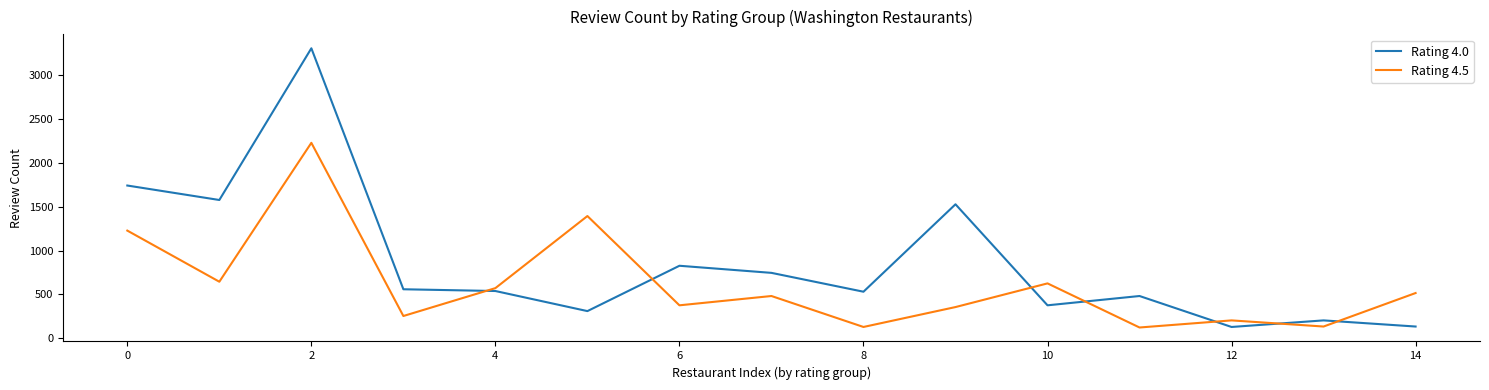

What are all the series names shown in the legend?

Rating 4.0, Rating 4.5